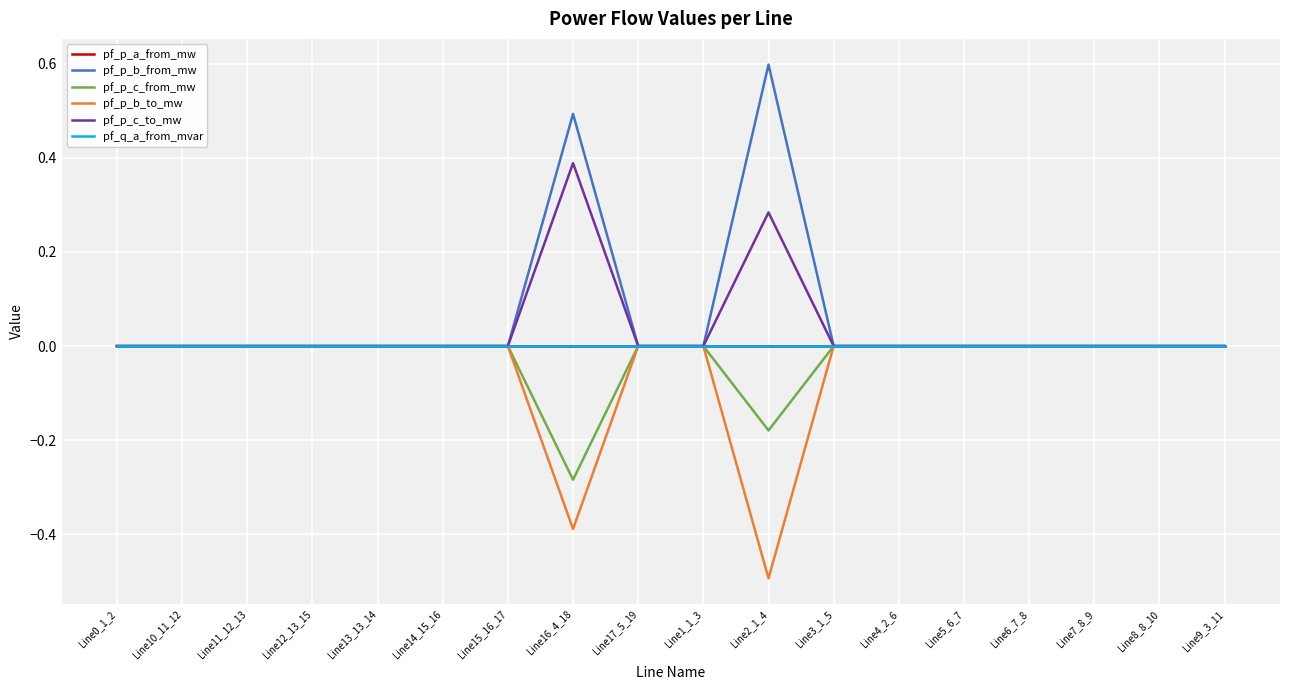

True or false: pf_p_b_from_mw and pf_p_c_from_mw intersect in this chart.

False